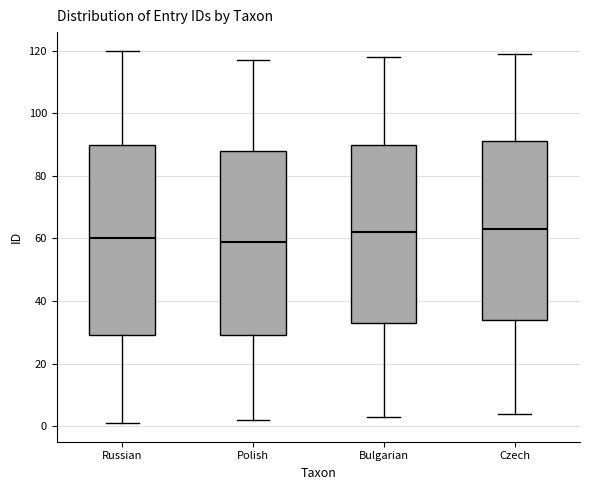

Where is the lower edge of the box for Russian on the y-axis? The values are not printed on the chart, so give them approximately, as read against the axis.

30